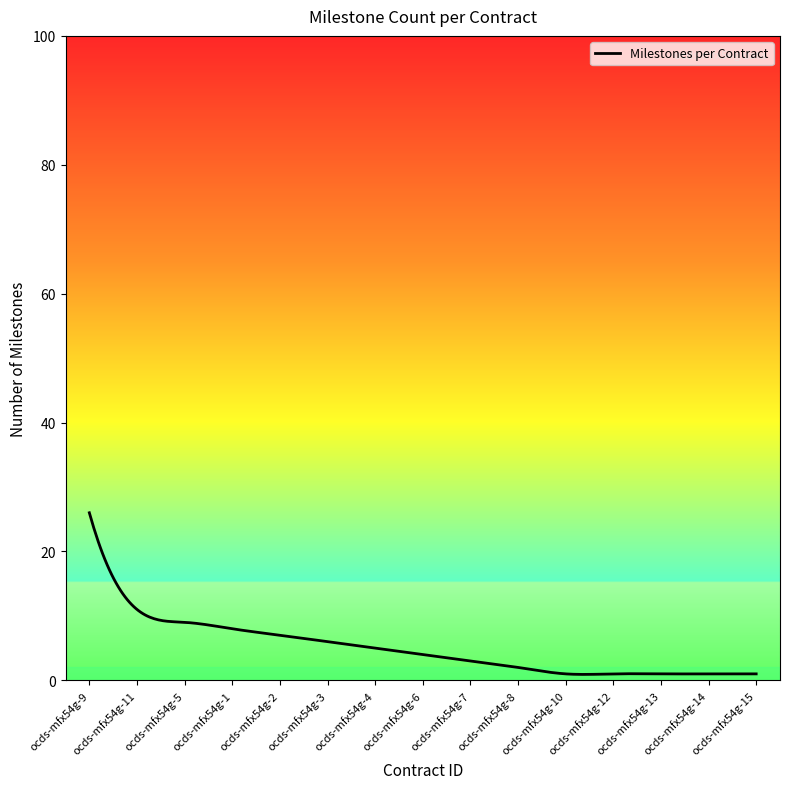

What is the difference between the second highest and minimum values?

23.9